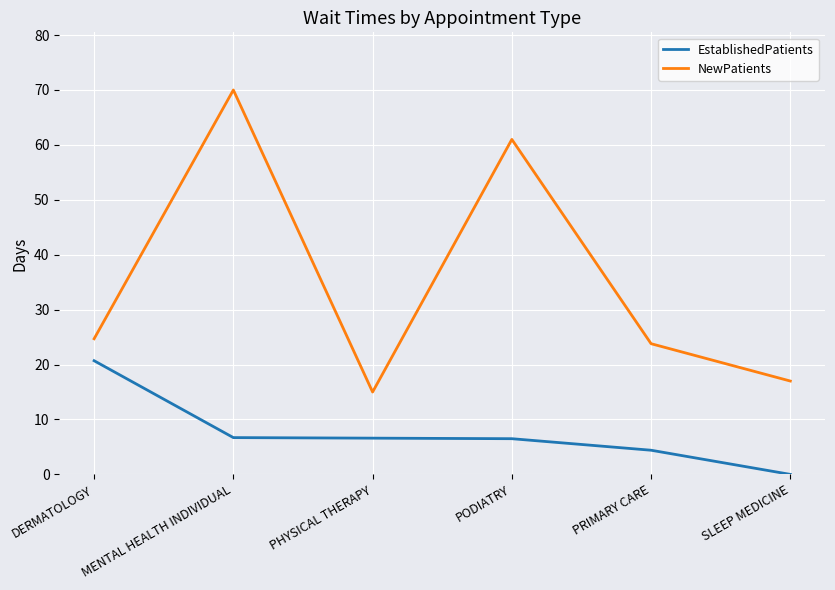

True or false: EstablishedPatients has more than 2 interior local peaks.

False